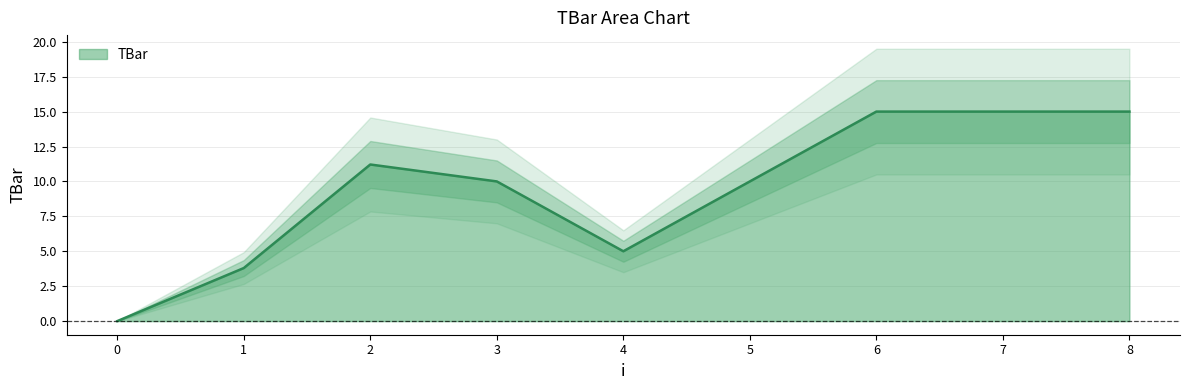

What is the value of the 3rd point from the left?

11.2